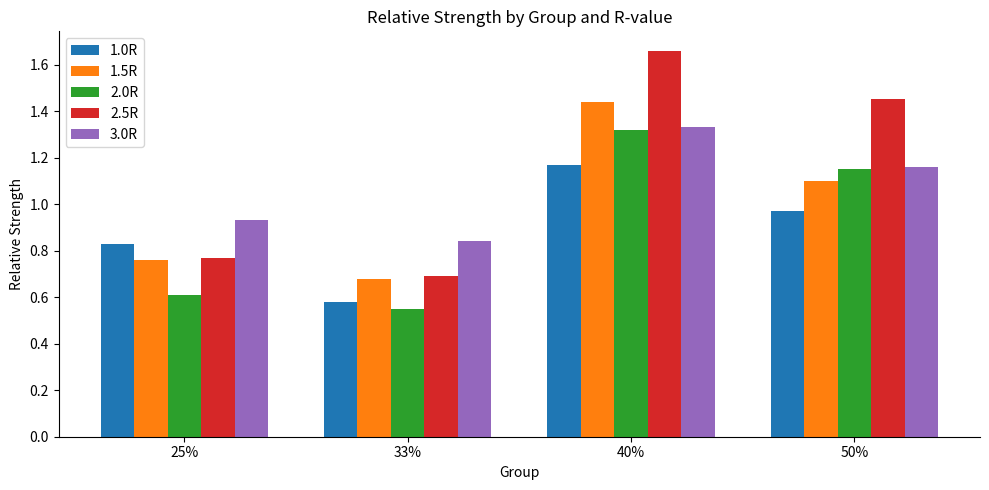

What is the difference between the 1.5R values at 50% and 33%?

0.4